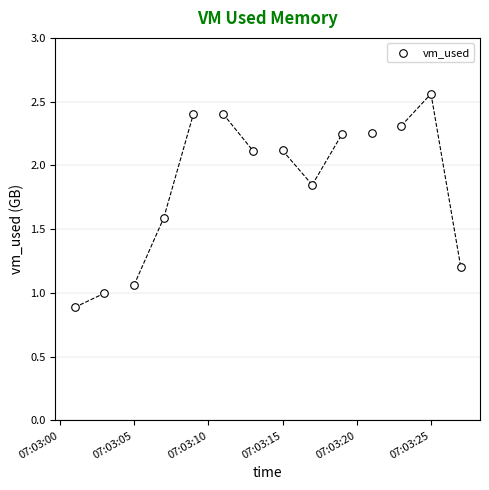

What is the range of Y values (max minus min)?

1.7